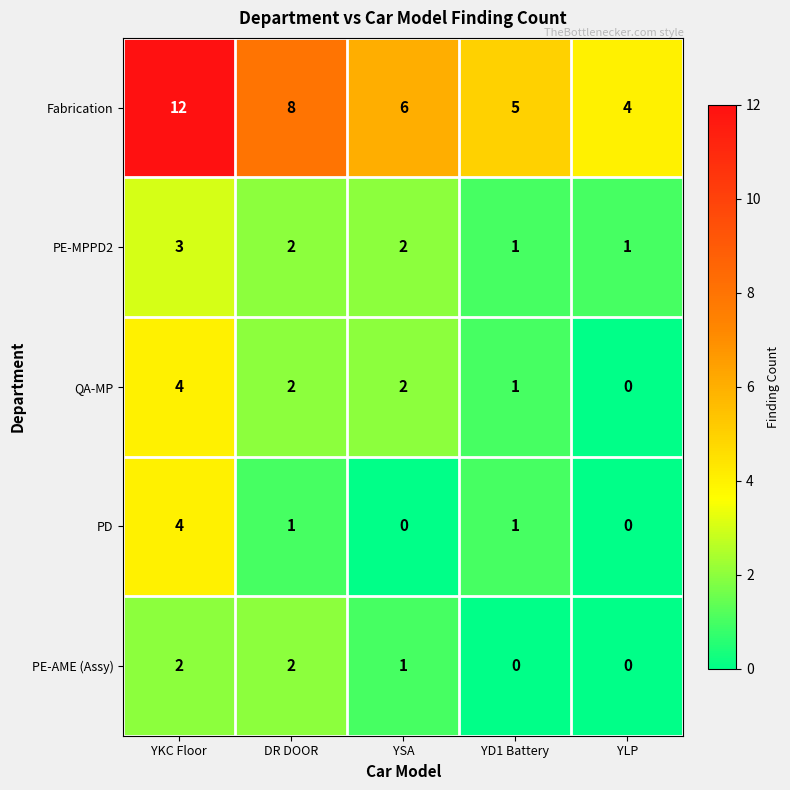

List the labels in order of Fabrication value, largest first.

YKC Floor, DR DOOR, YSA, YD1 Battery, YLP